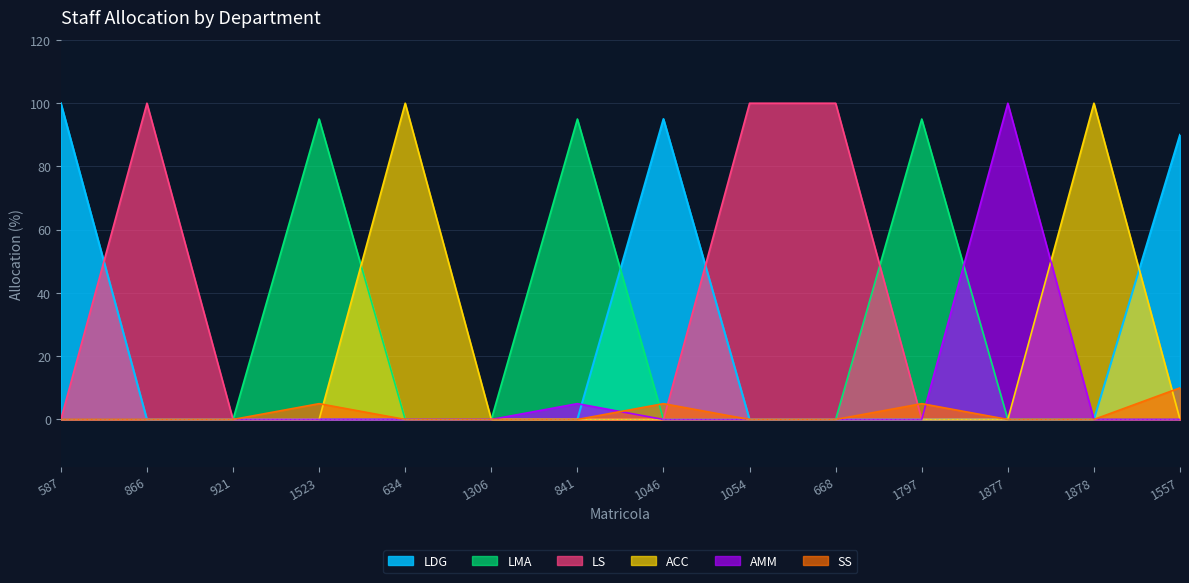

Which series changed the most between 1306 and 1557?

LDG